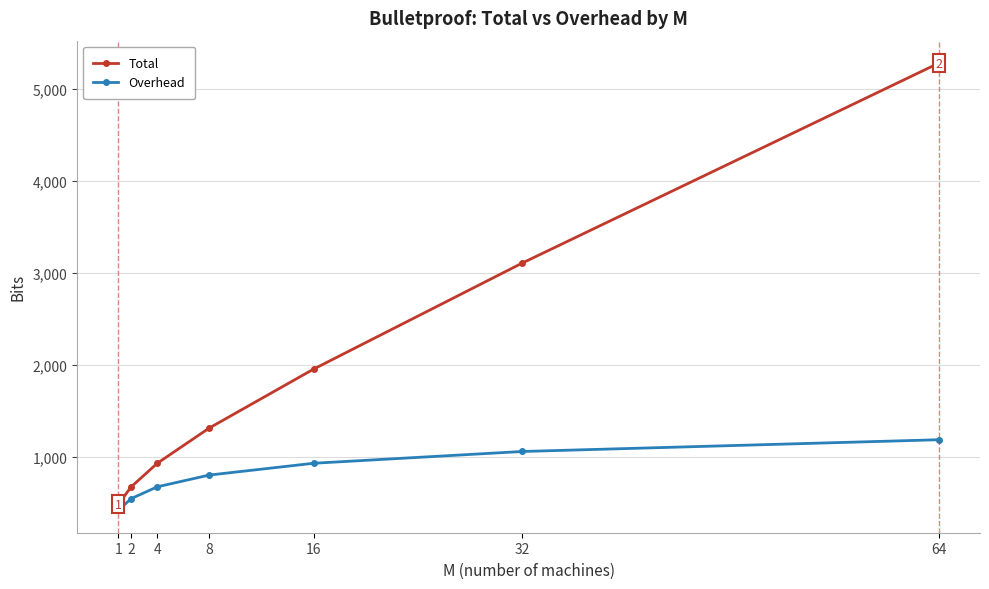

True or false: Total and Overhead intersect in this chart.

False